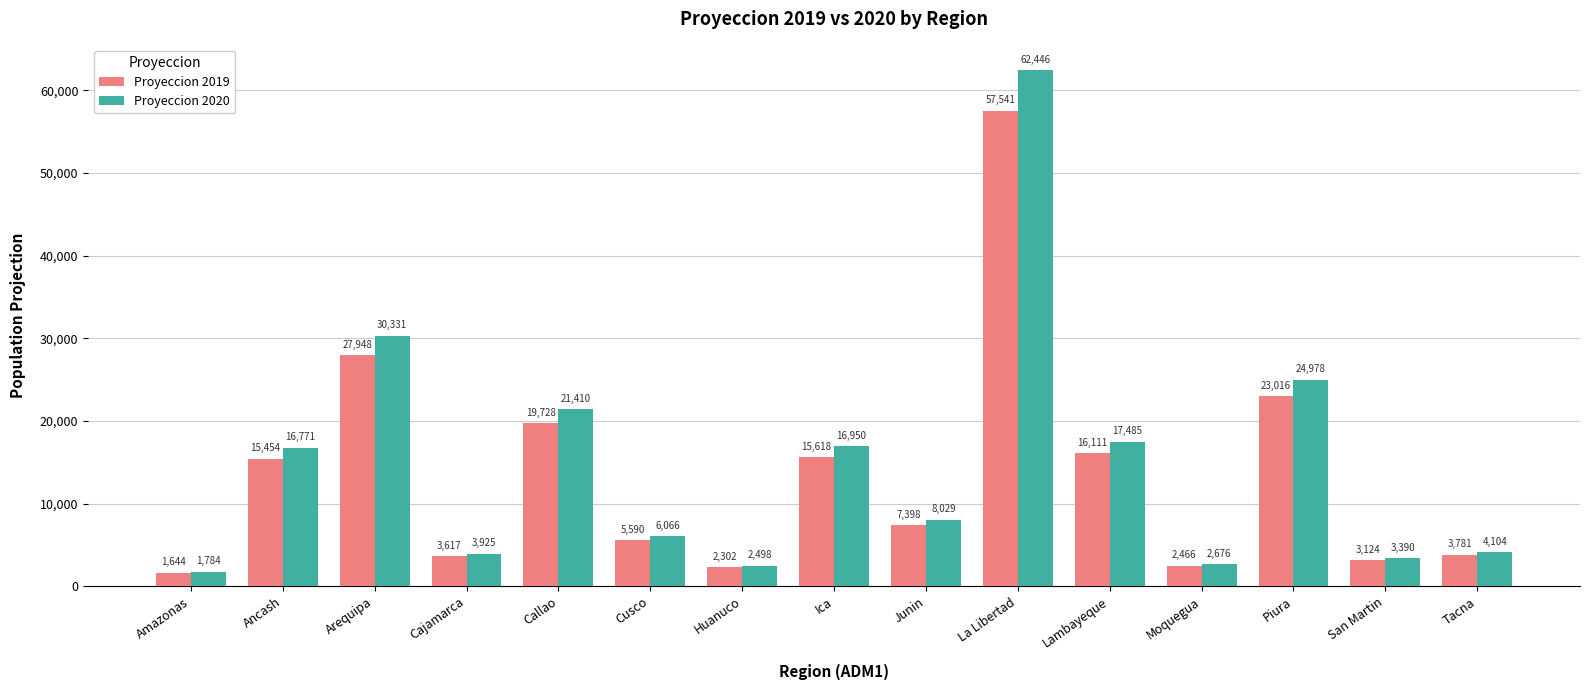

What is the sum of all Proyeccion 2020 values?

222843